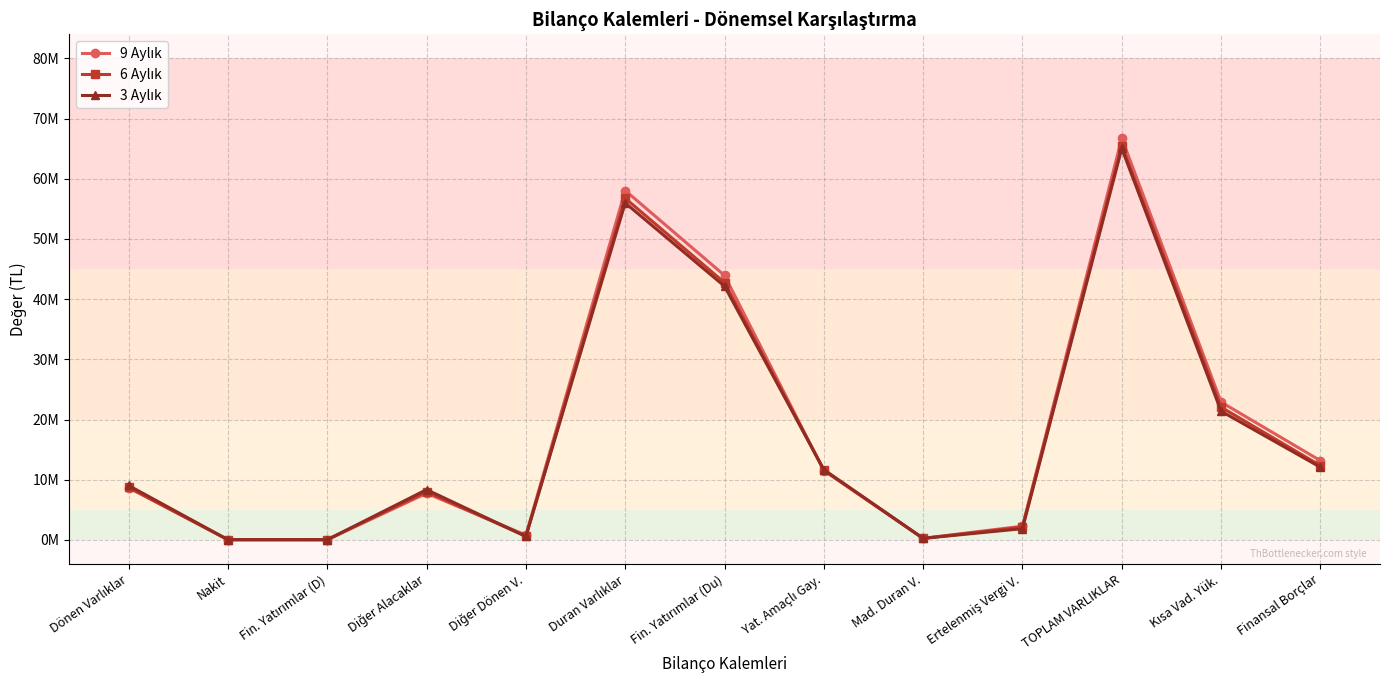

What is the sum of the 9 Aylık values at Diğer Dönen V. and Fin. Yatırımlar (Du)?

44752460